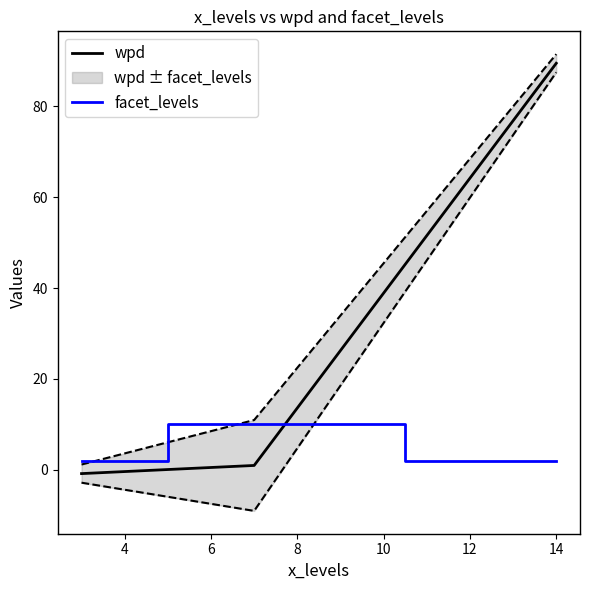

What are all the series names shown in the legend?

wpd, facet_levels